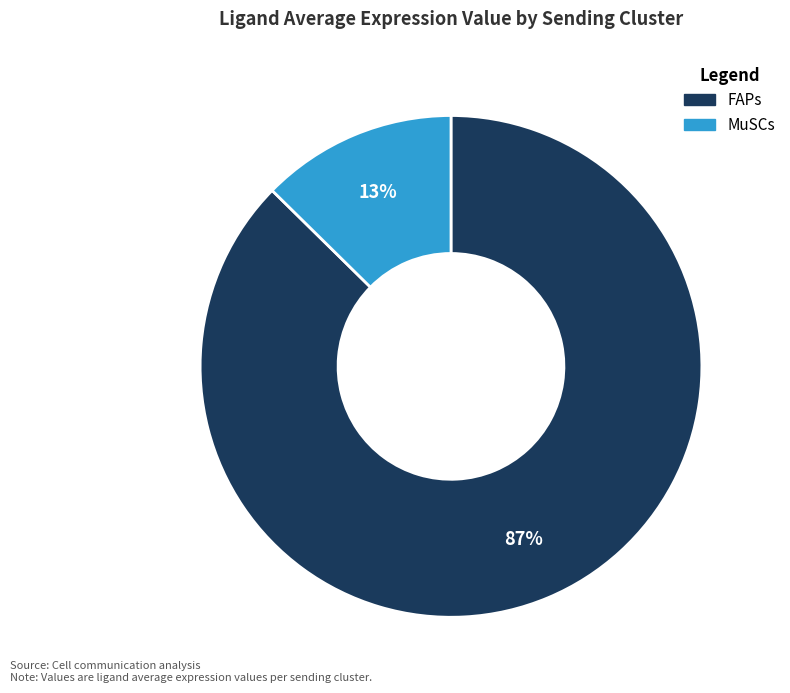

Count the number of slices in the pie.

2